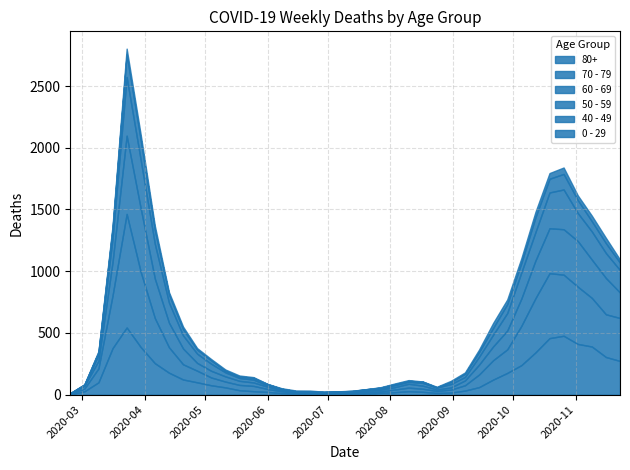

How many data points in 70 - 79 are above 63?

19